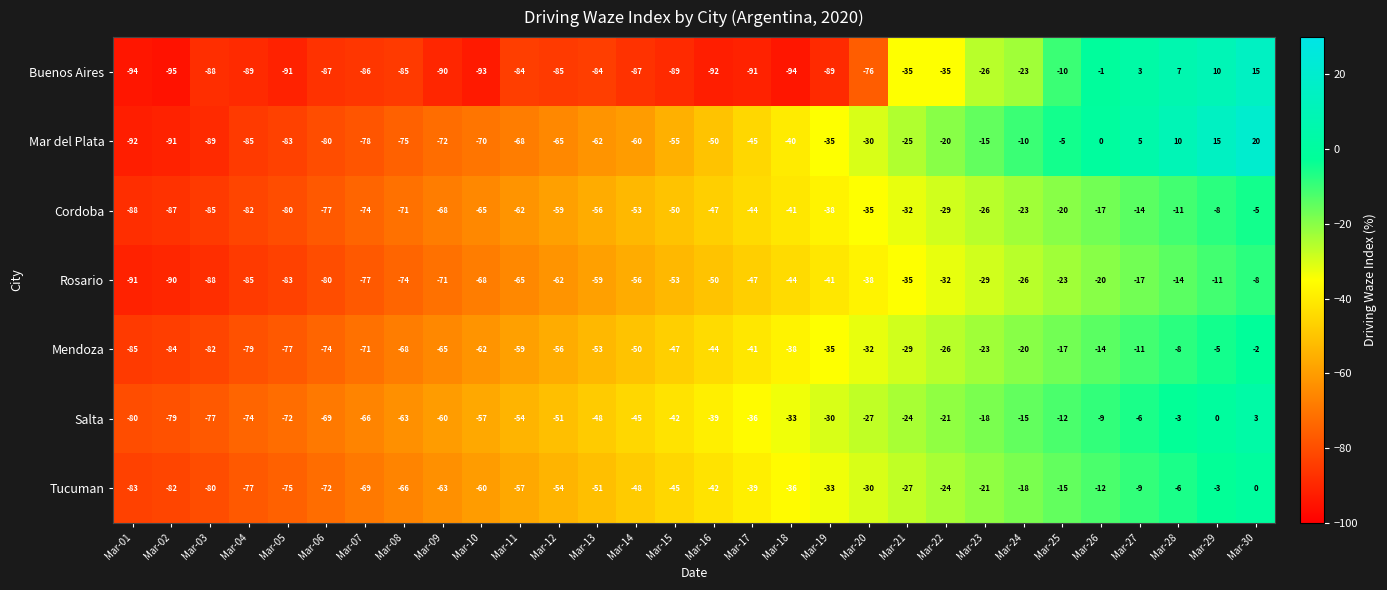

Rank the series by their maximum value, from highest to lowest.

Mar del Plata, Buenos Aires, Salta, Tucuman, Mendoza, Cordoba, Rosario